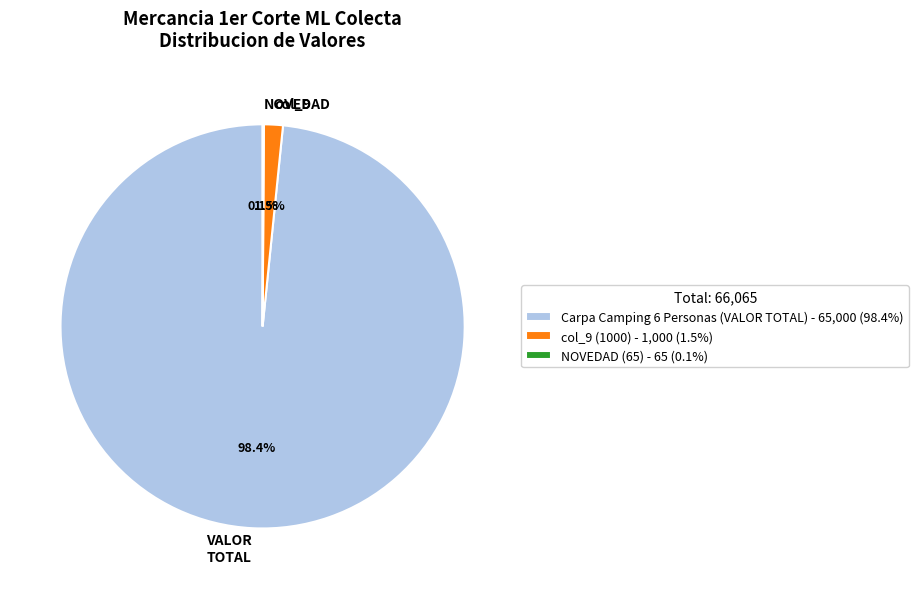

To the nearest percent, what percentage of the pie is Carpa Camping 6 Personas (VALOR TOTAL)?

98%